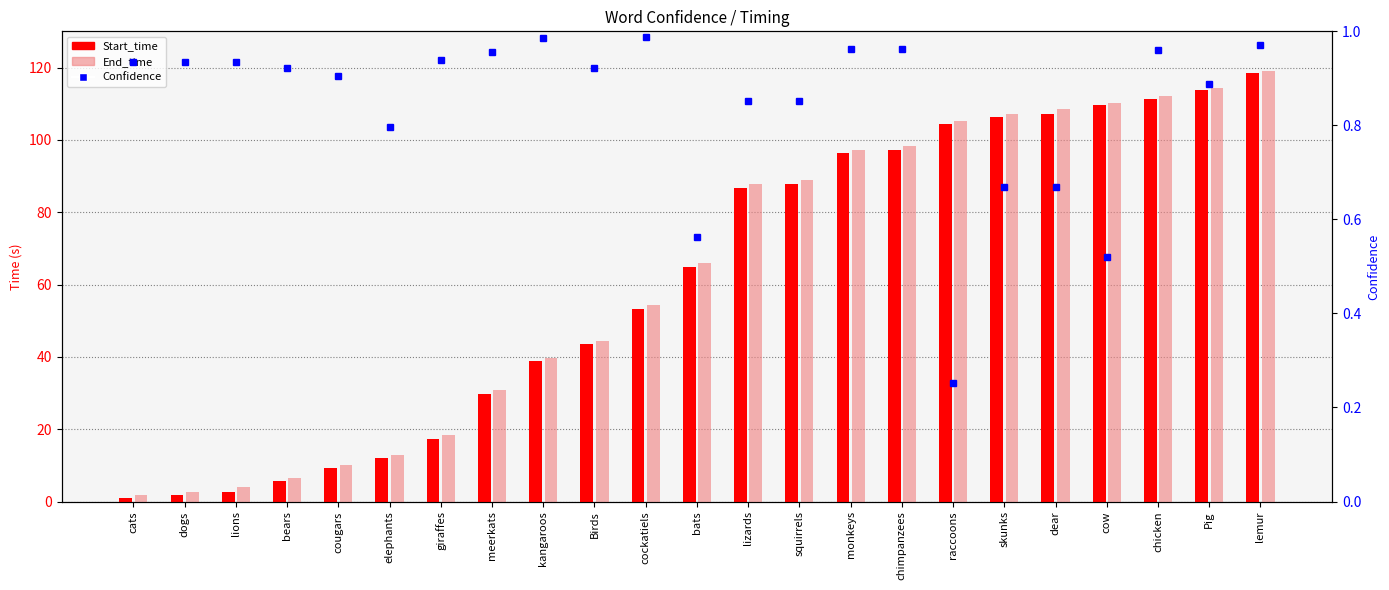

Reading left to right, transcribe all the data shown in this chart.

Start_time: 1.1	1.9	2.7	5.7	9.3	11.9	17.4	29.8	38.8	43.6	53.1	64.8	86.7	87.7	96.4	97.3	104.4	106.3	107.1	109.6	111.3	113.7	118.4
End_time: 1.9	2.7	4.0	6.6	10.1	12.8	18.3	30.8	39.8	44.4	54.2	65.9	87.7	89.0	97.3	98.3	105.3	107.1	108.5	110.1	112.0	114.3	119.0
Confidence: 0.9	0.9	0.9	0.9	0.9	0.8	0.9	1.0	1.0	0.9	1.0	0.6	0.9	0.9	1.0	1.0	0.3	0.7	0.7	0.5	1.0	0.9	1.0